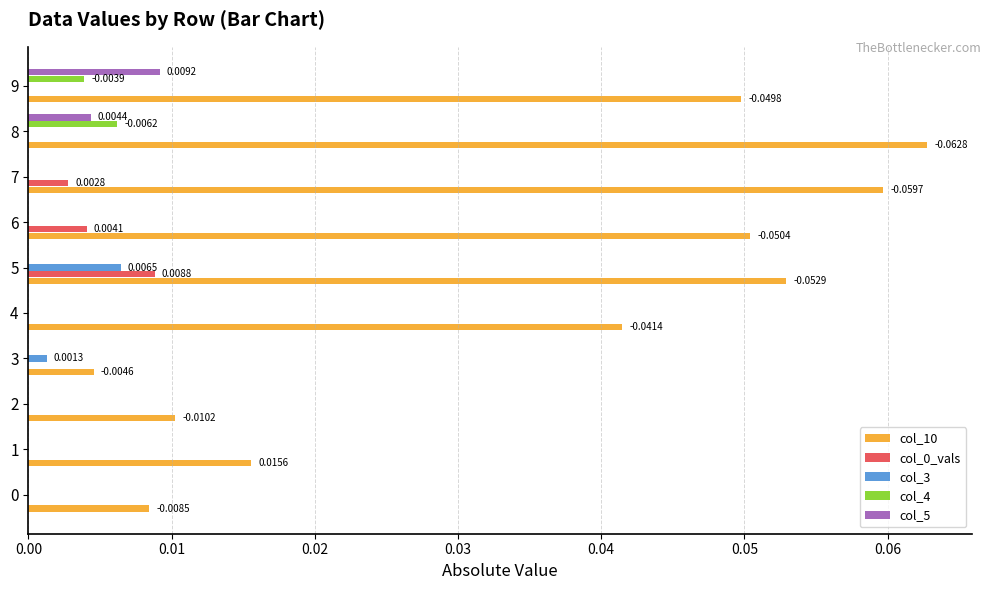

Which series has the largest total across all categories?

col_10